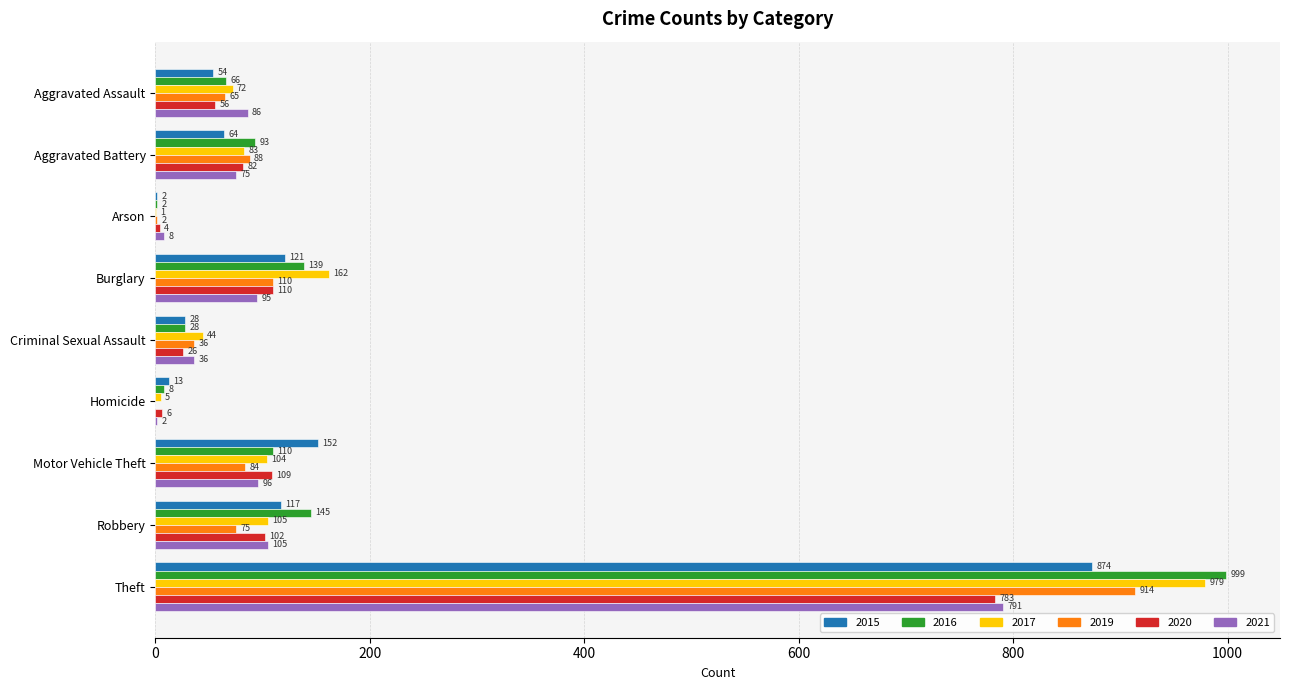

What is the approximate value of 2017 at Motor Vehicle Theft, to the nearest 100?

100